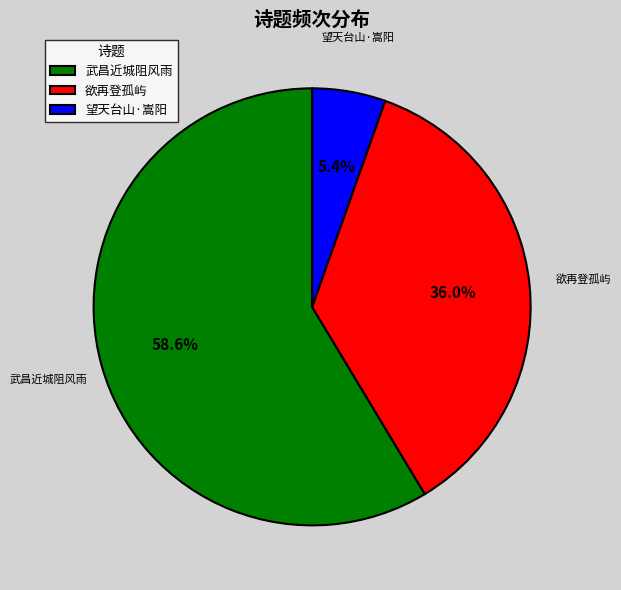

Which has a higher value, 武昌近城阻风雨 or 望天台山·嵩阳?

武昌近城阻风雨